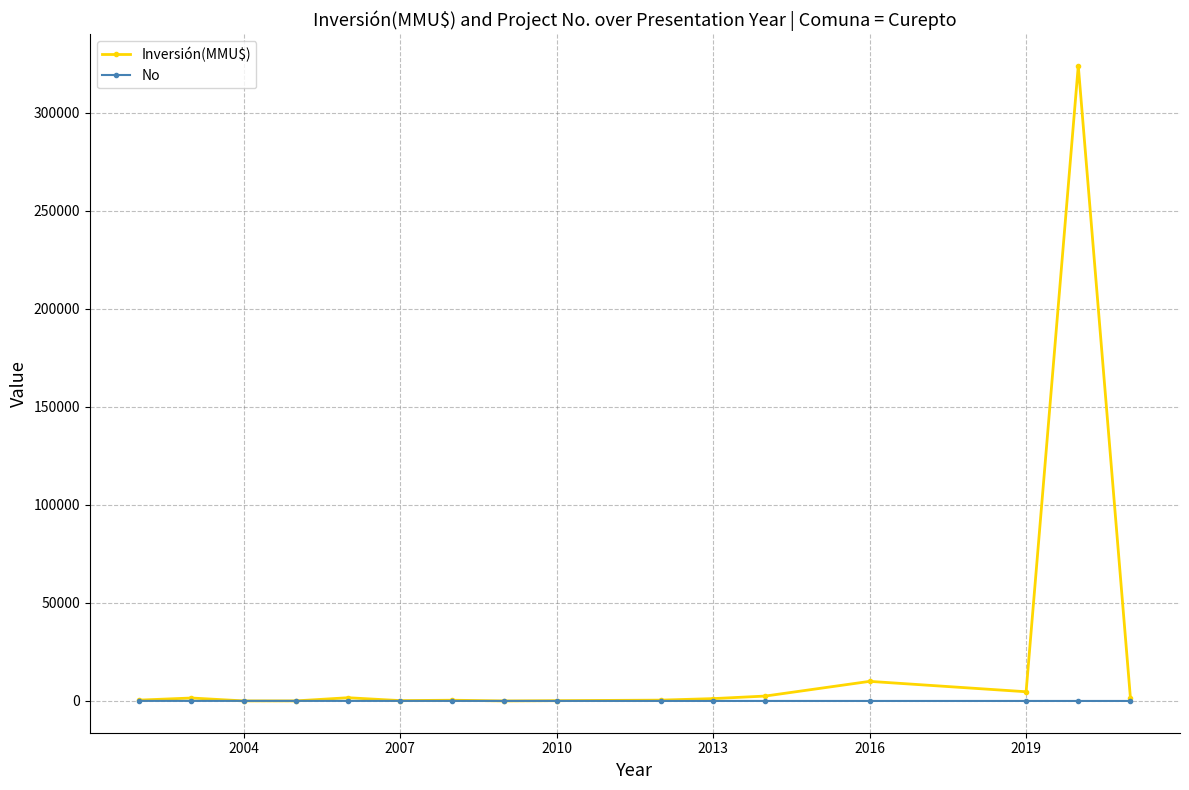

Rank the series by their maximum value, from lowest to highest.

No, Inversión(MMU$)